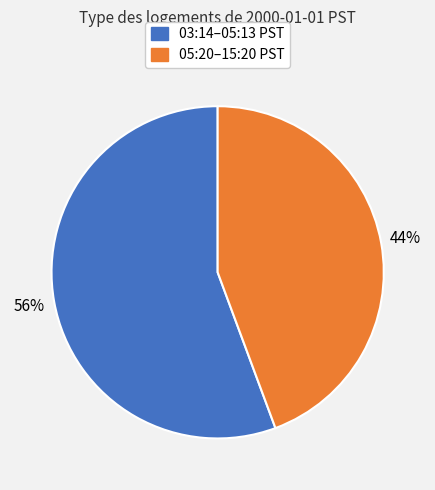

Is there any slice that represents more than half of the pie?

Yes